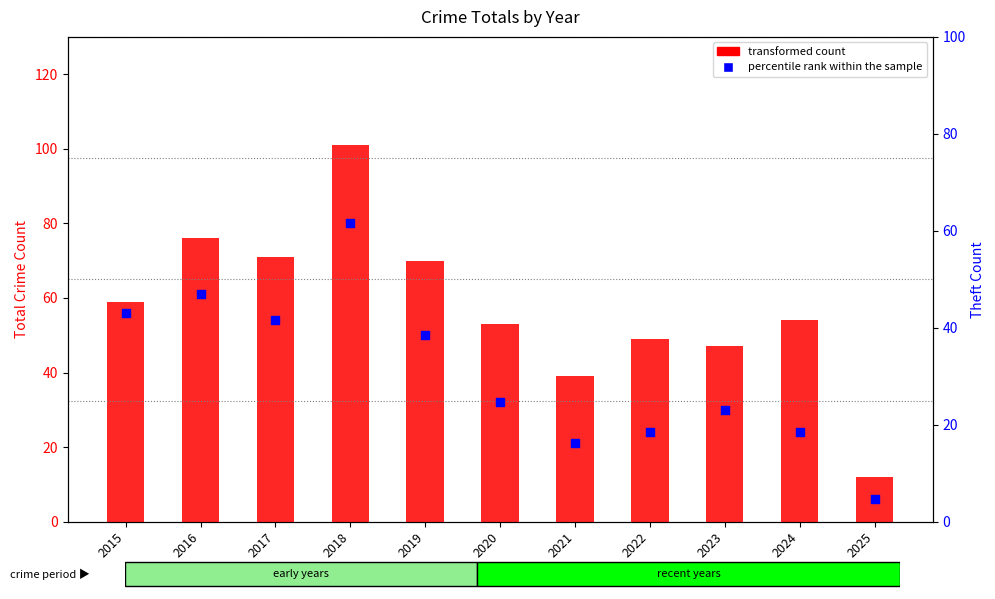

Which series contains the lowest Y value?

percentile rank within the sample